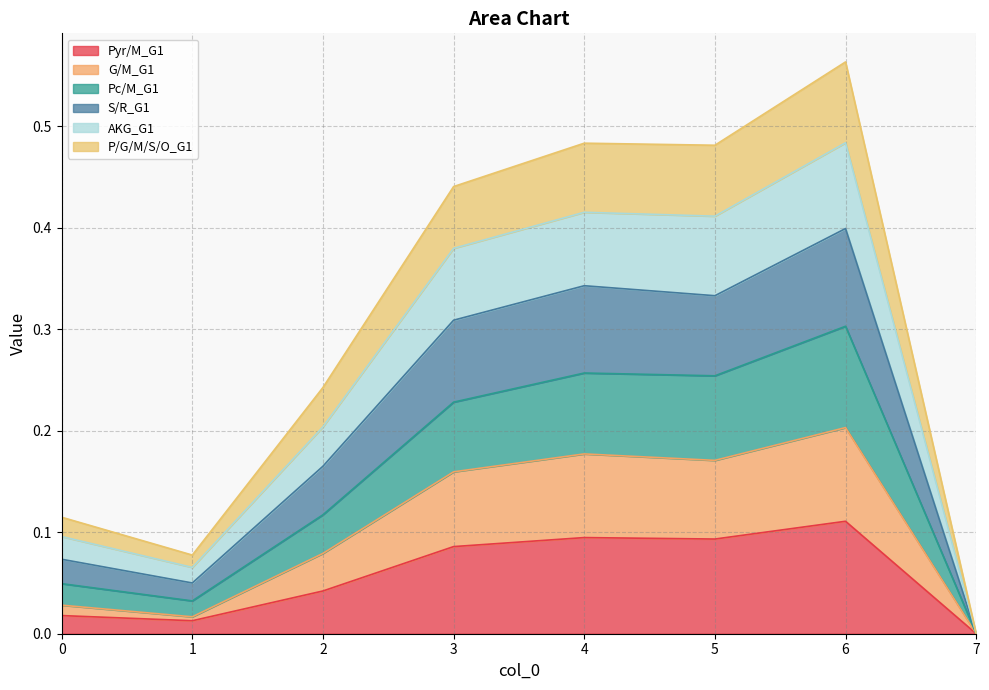

Between 5 and 2, which is larger?

5